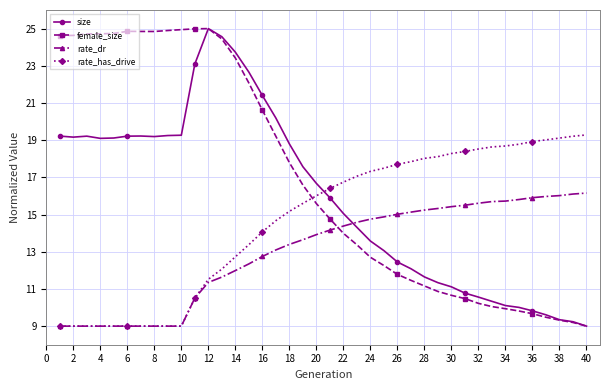

True or false: rate_dr and size cross at least once.

True